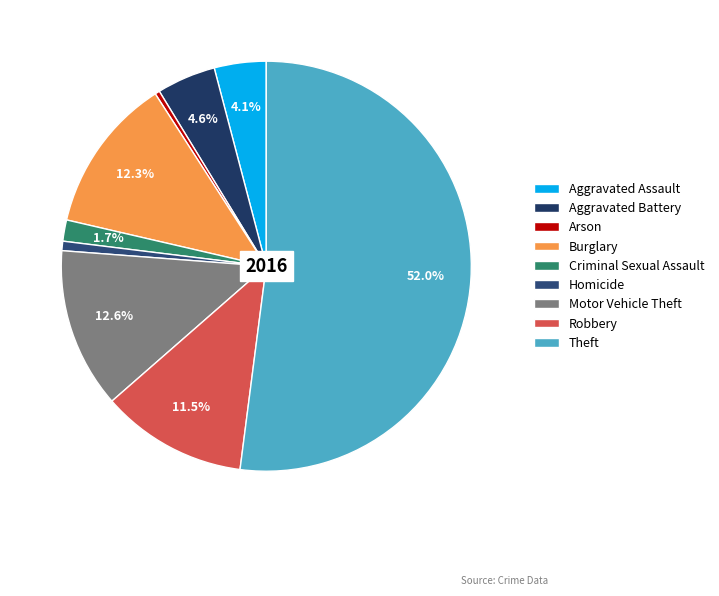

Is it true that Criminal Sexual Assault is 2% of the pie?

True